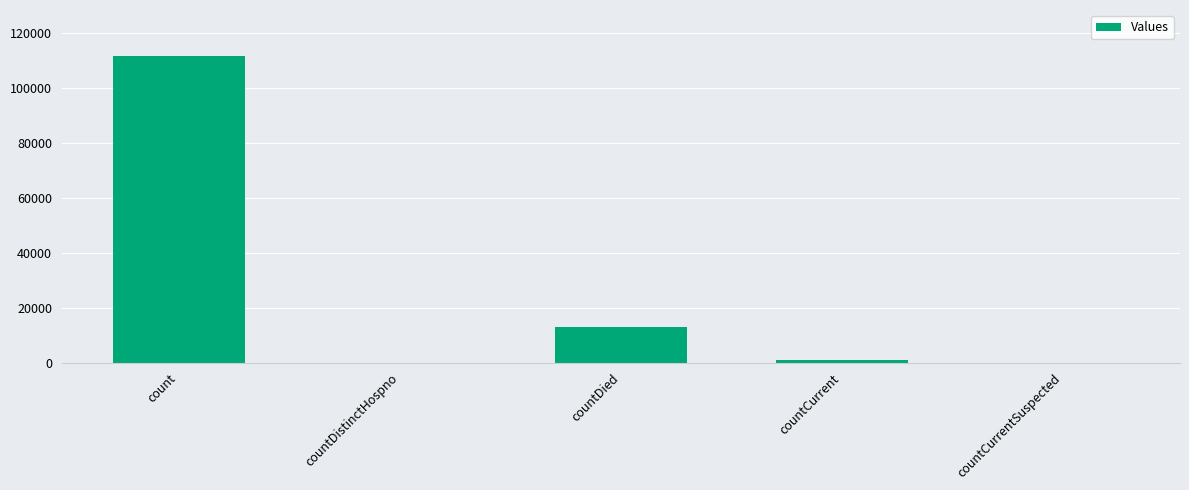

Reading right to left, list all the values displayed in this chart.

countCurrentSuspected=0	countCurrent=989	countDied=13094	countDistinctHospno=0	count=111696